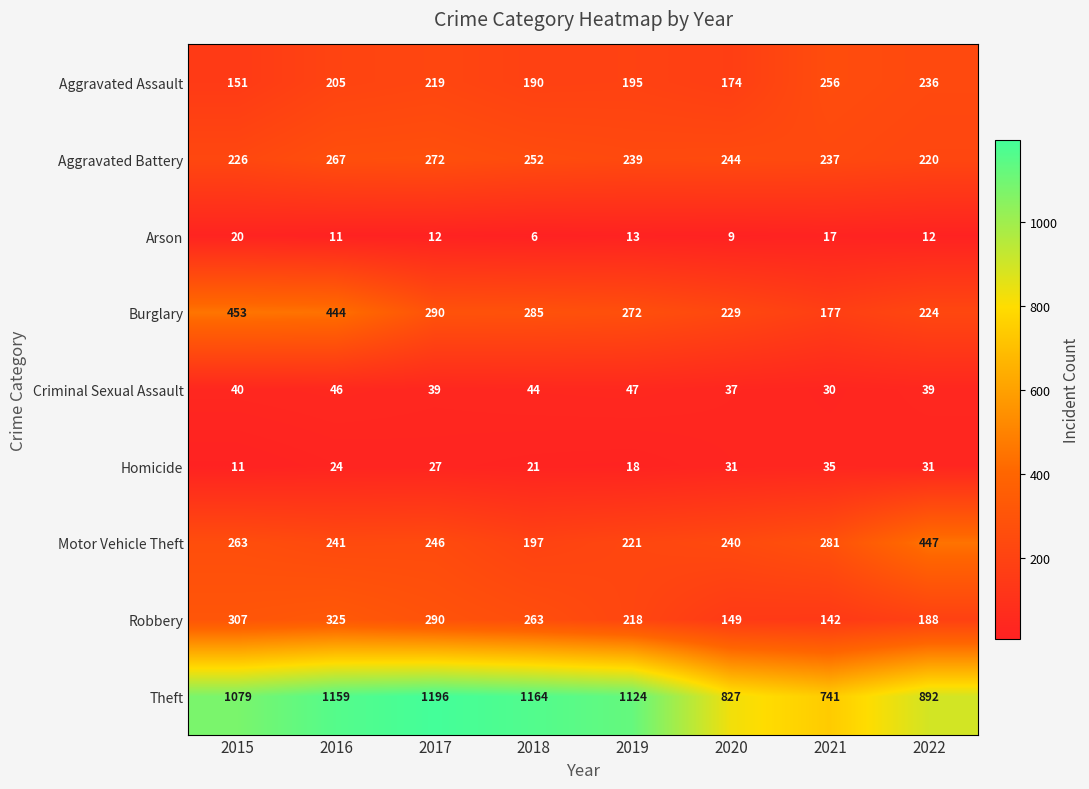

What is the spread (max minus min) of values at 2018?

1158